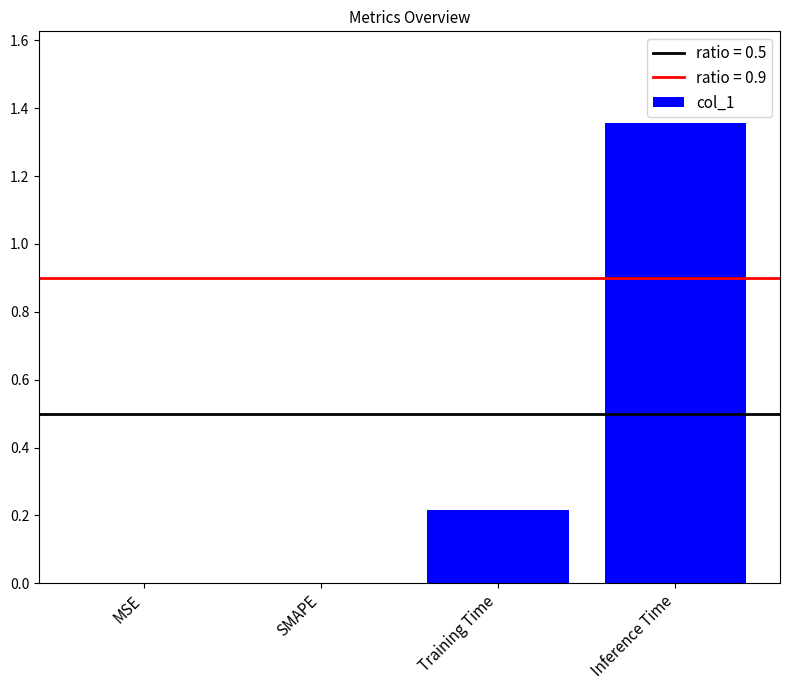

Is it true that the value at Training Time is 0.2?

True